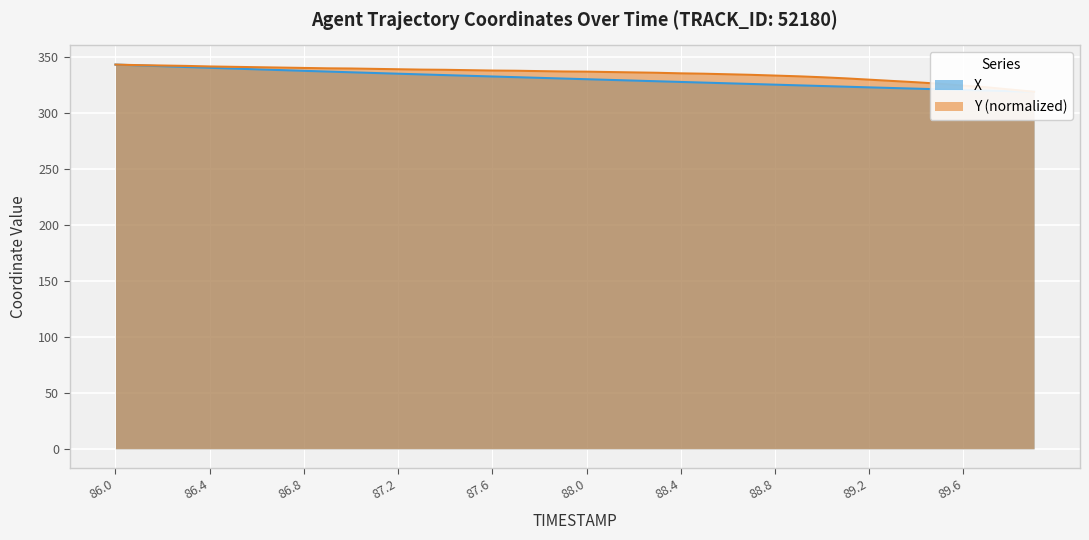

What is the minimum value for Y?

319.3